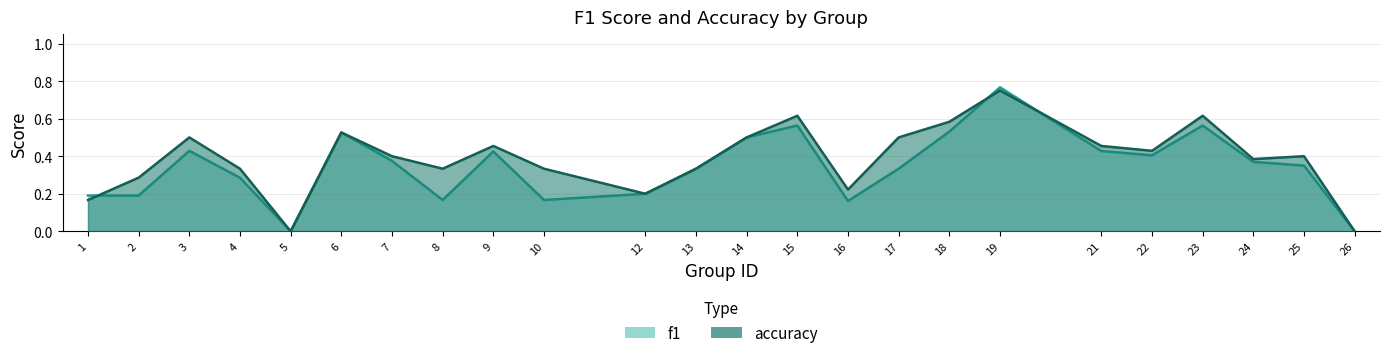

What is the maximum value shown in the chart?

0.8